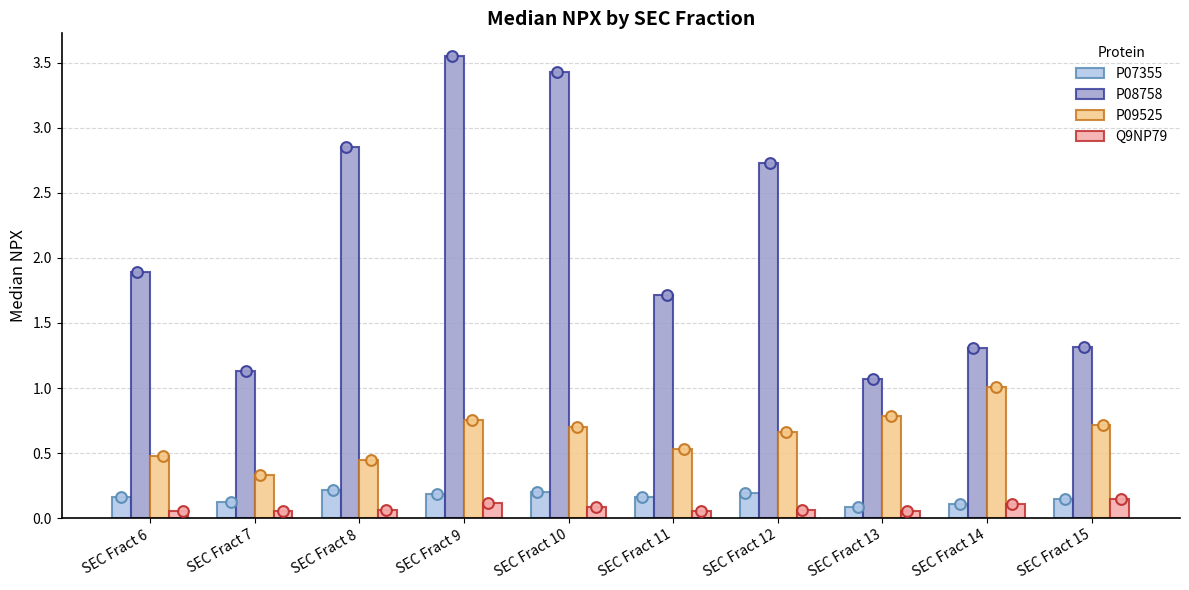

Is the value of Q9NP79 at SEC Fract 15 greater than the value of P07355 at SEC Fract 13?

Yes